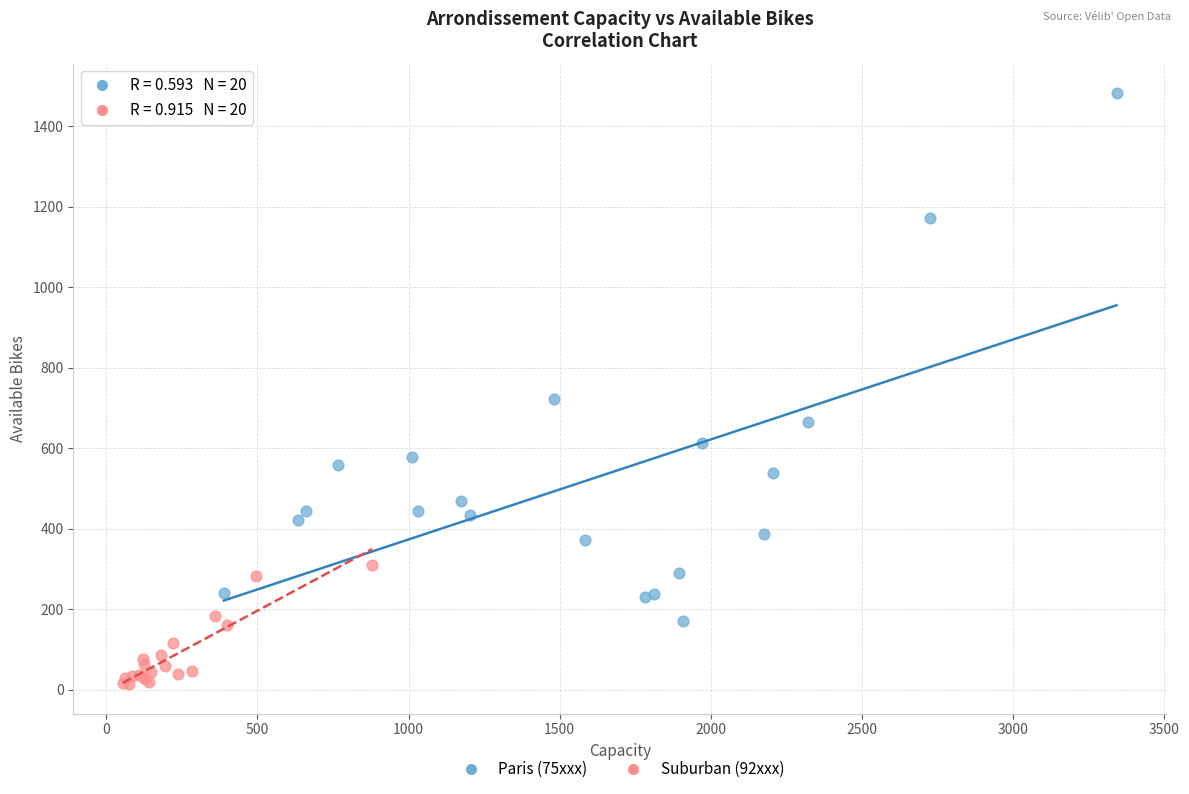

Which series reaches the minimum Y coordinate?

Suburban (92xxx)